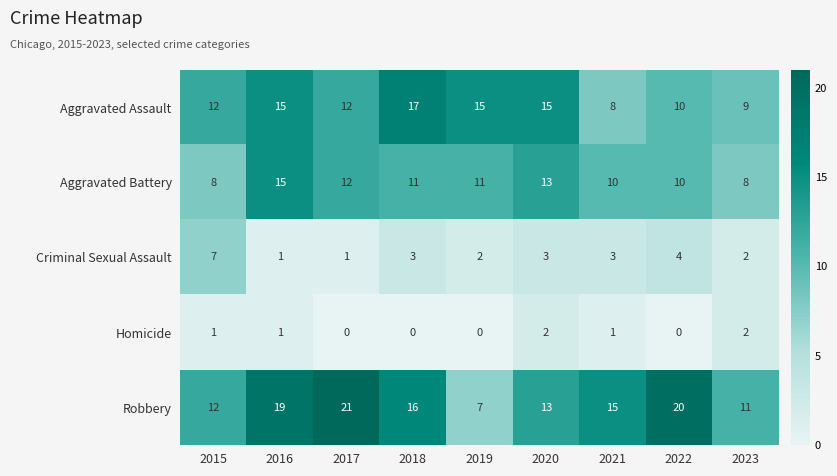

At how many categories does at least one series exceed 18?

3